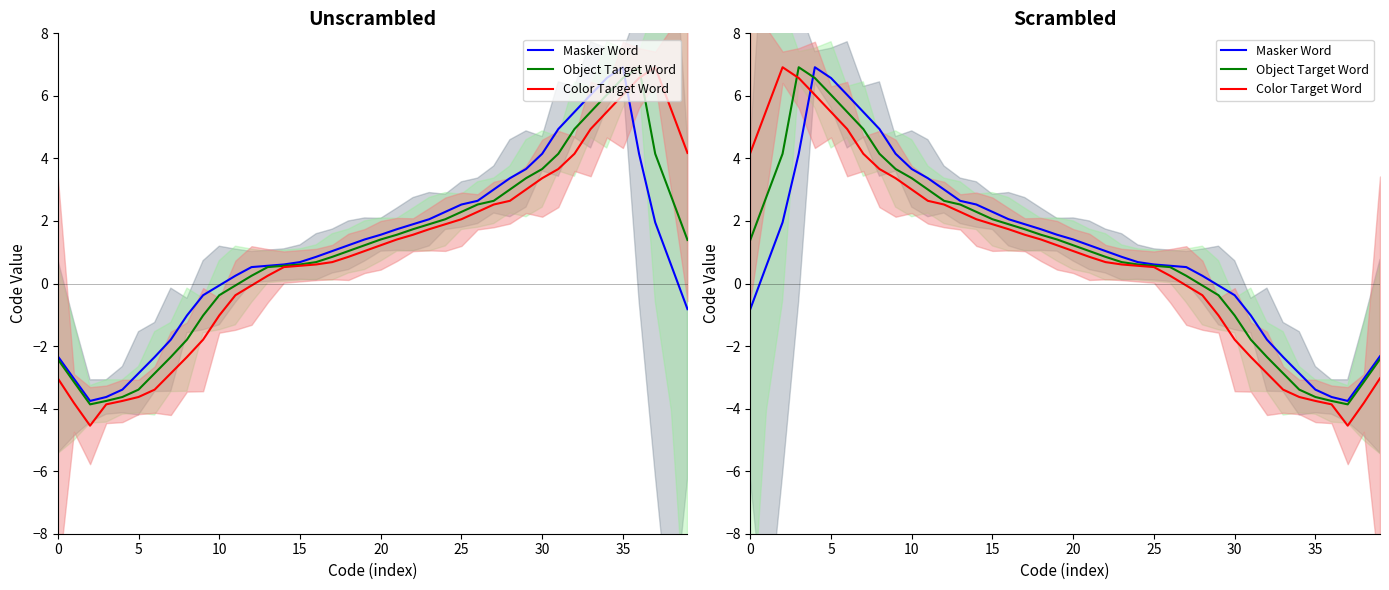

What is the minimum value shown in the chart?

-4.5